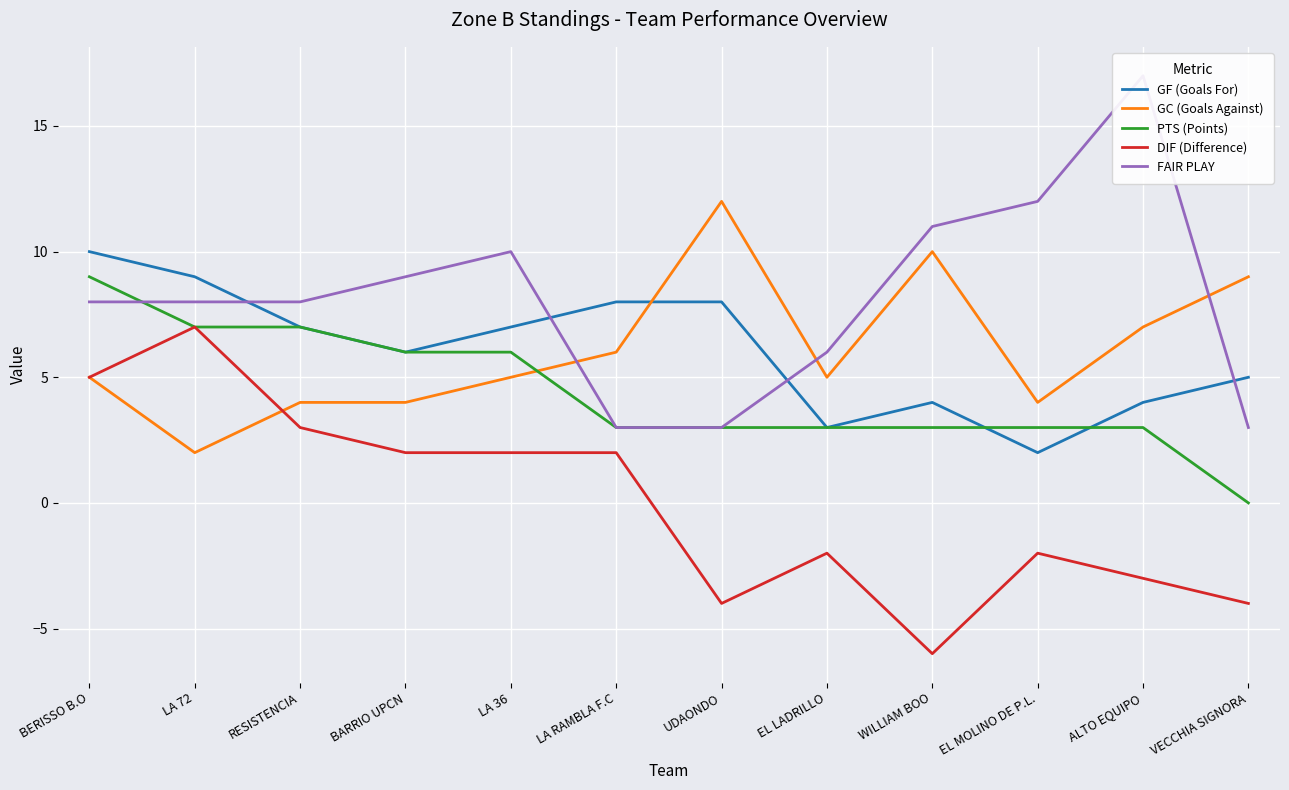

In GC (Goals Against), how many points are lower than both neighbors (excluding endpoints)?

3